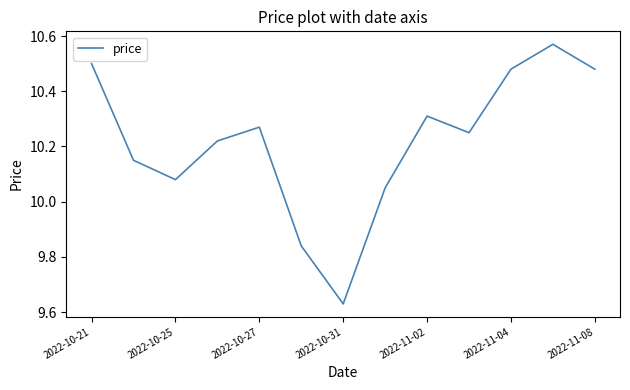

How many lines are shown in the chart?

1